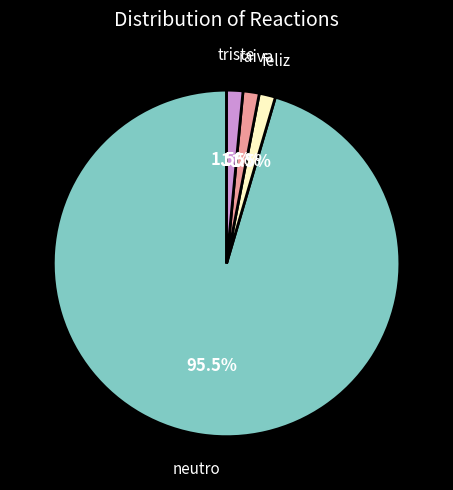

Is it true that feliz is 12% of the pie?

False